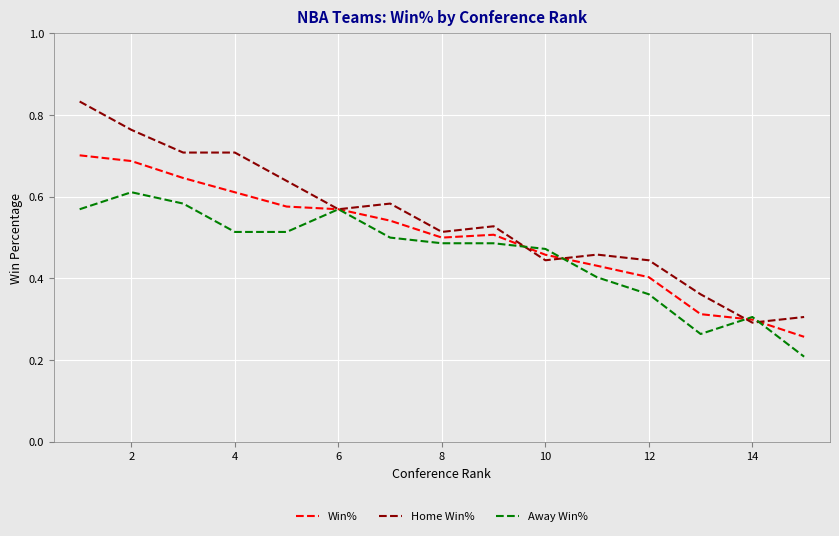

List the series in order of their peak value, highest first.

Home Win%, Win%, Away Win%